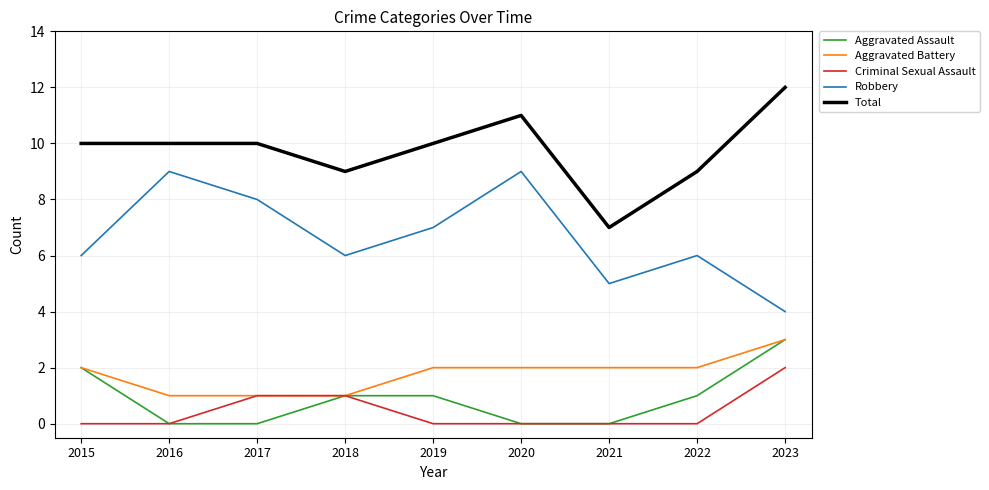

What value does the Total series have at 2015?

10